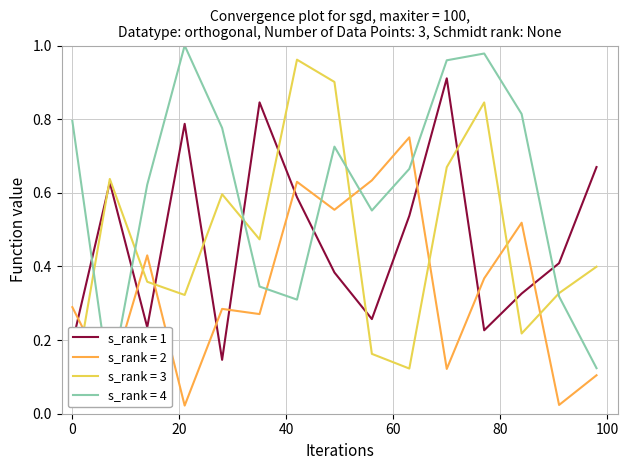

True or false: s_rank = 3 has a value of 0.3 at 56.

False